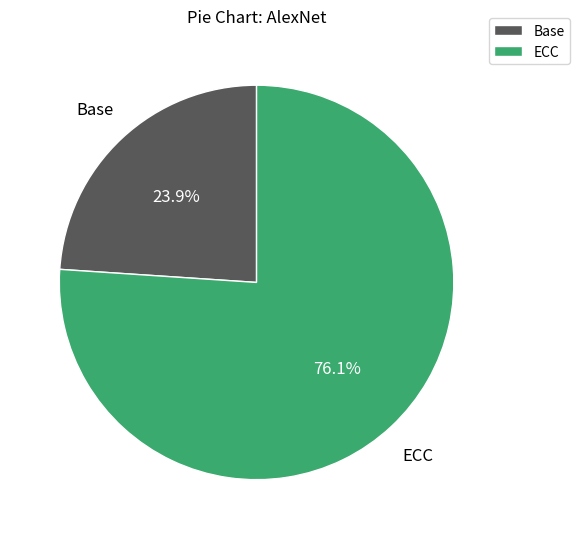

Is Base the majority of the pie?

No